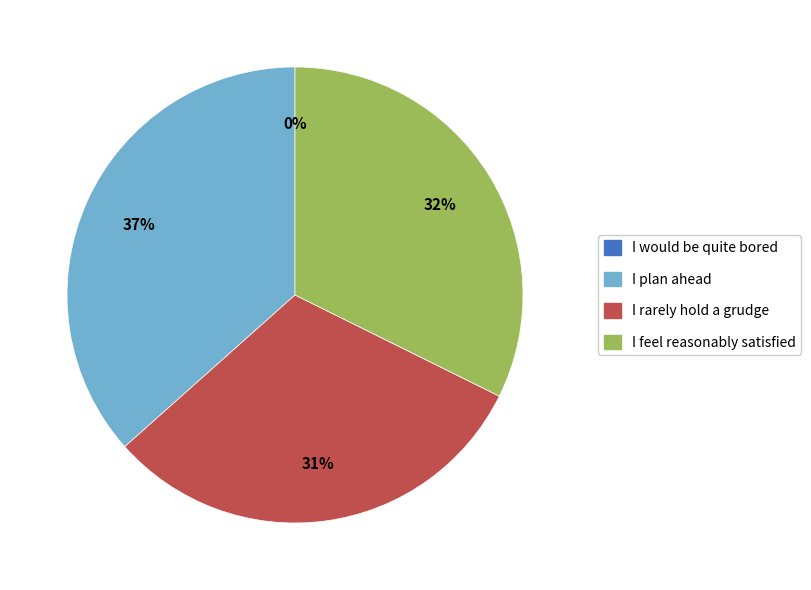

Is Round 1 the majority of the pie?

No